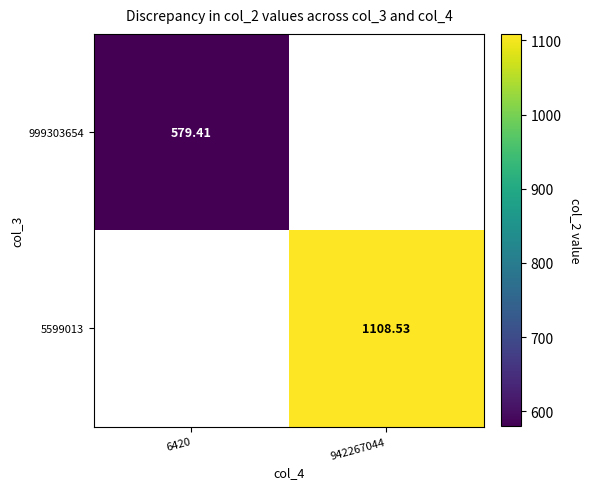

List the labels in order of 999303654 value, smallest first.

6420, 942267044